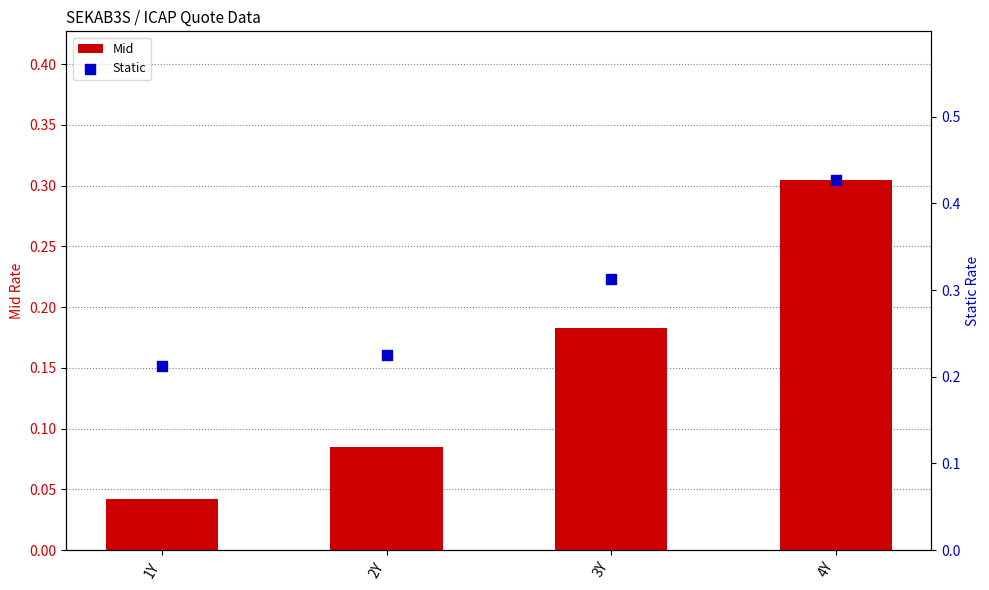

At how many categories does at least one series exceed 0?

4